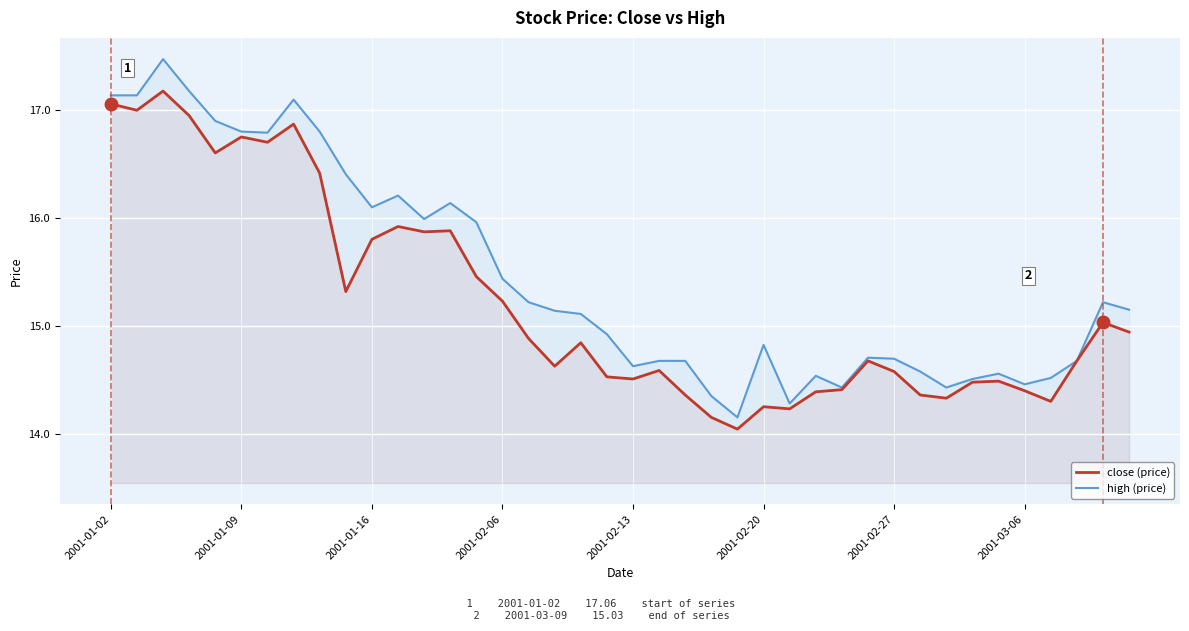

How many lines are shown in the chart?

2